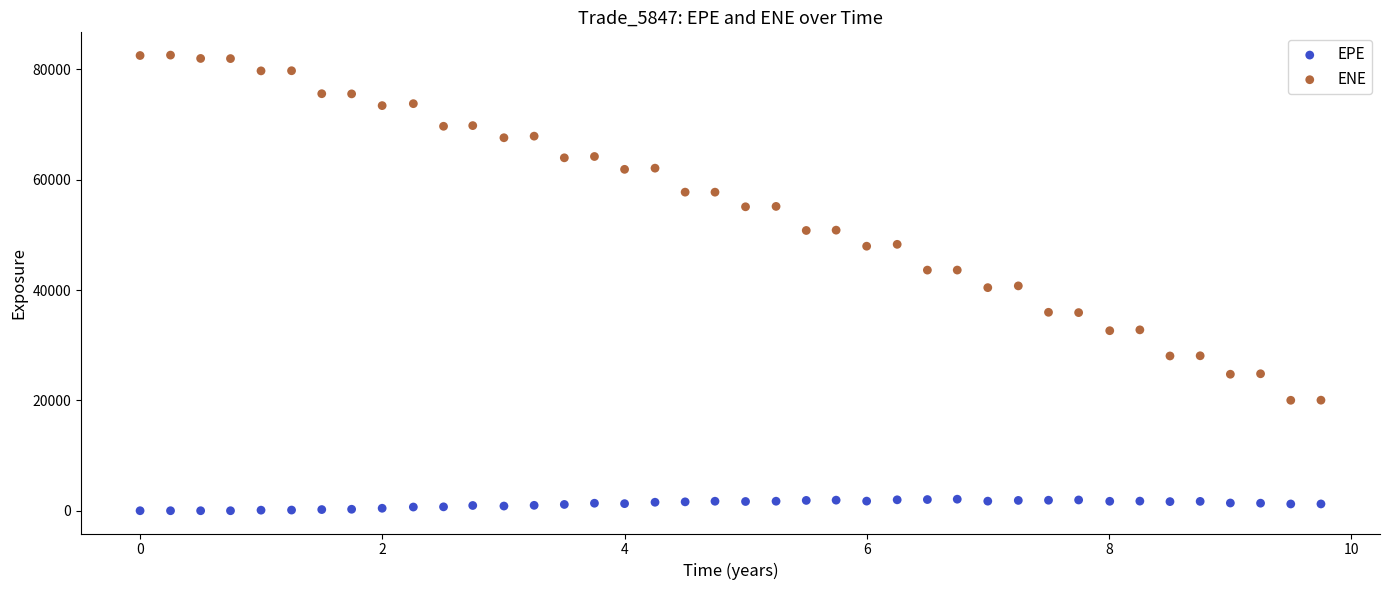

Which series contains the highest Y value?

ENE